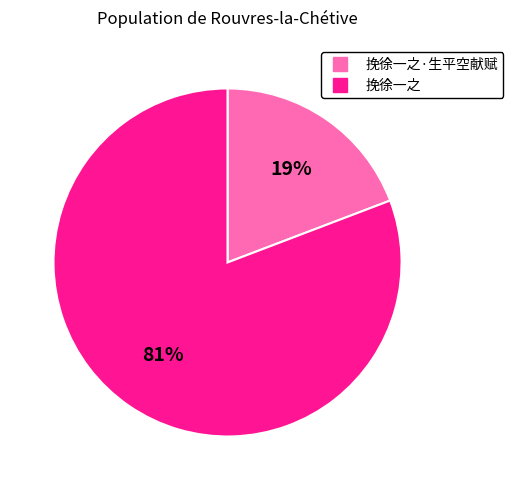

To the nearest percent, what is the difference between the largest and smallest slice percentages?

62%